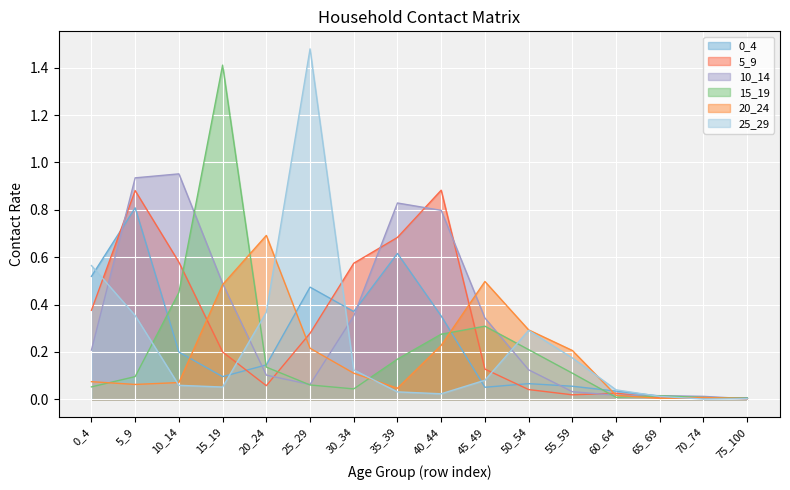

What is the value of the 0_4 point at the 4th from the left?

0.1